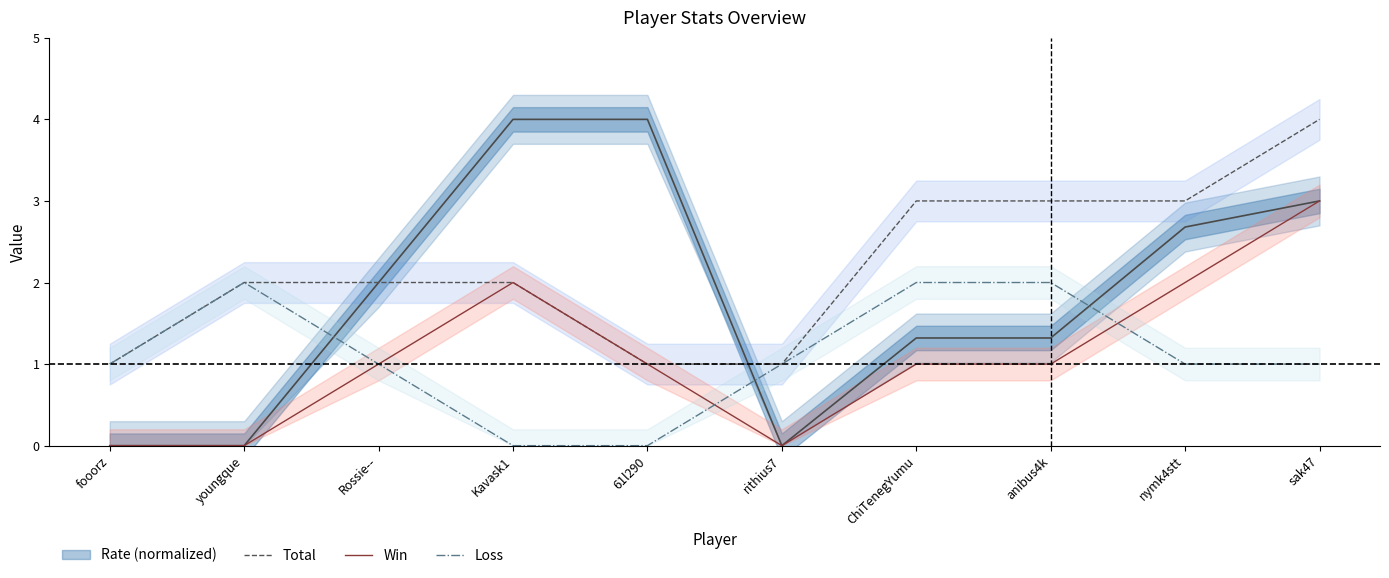

What is the difference between the Loss values at ChiTenegYumu and 61l290?

2